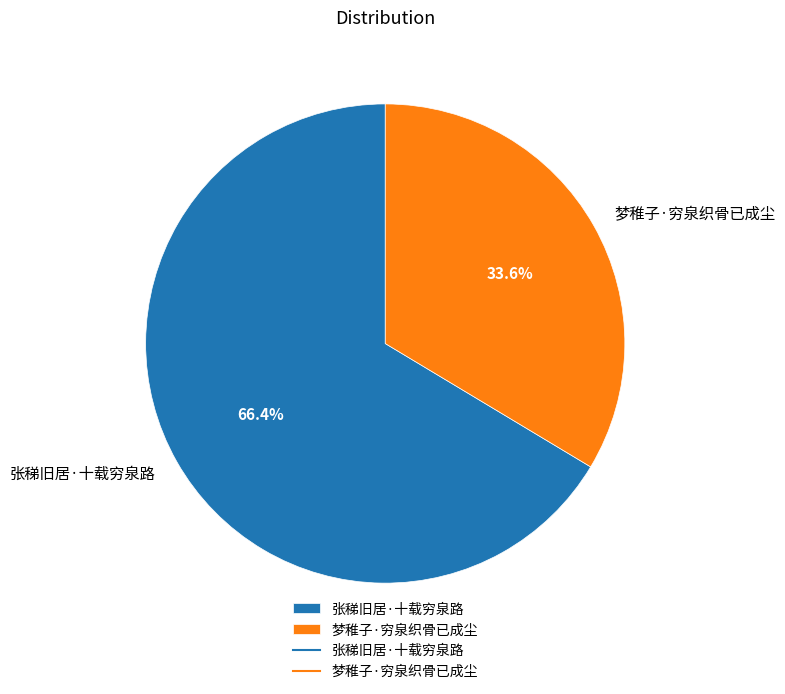

To the nearest percent, what portion does 张稊旧居·十载穷泉路 represent?

66%